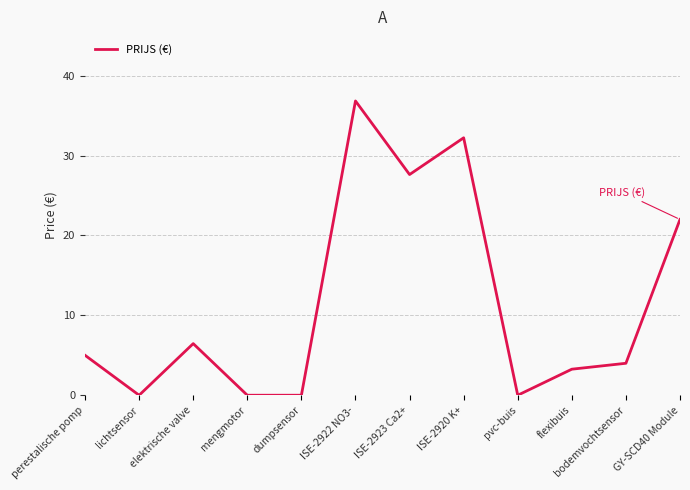

The chart shows a value of 0.0 at dumpsensor. True or false?

True